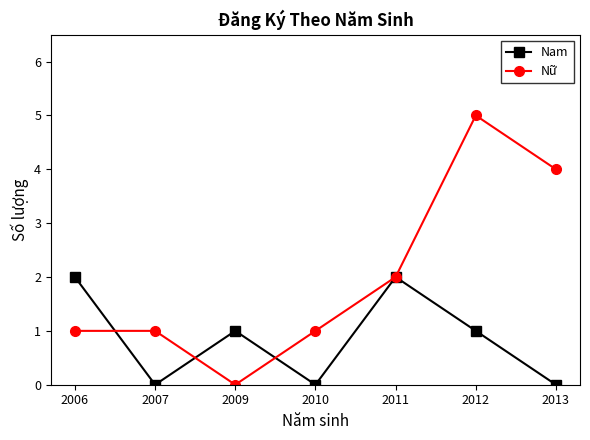

At which category is the sum across all series the highest?

2012